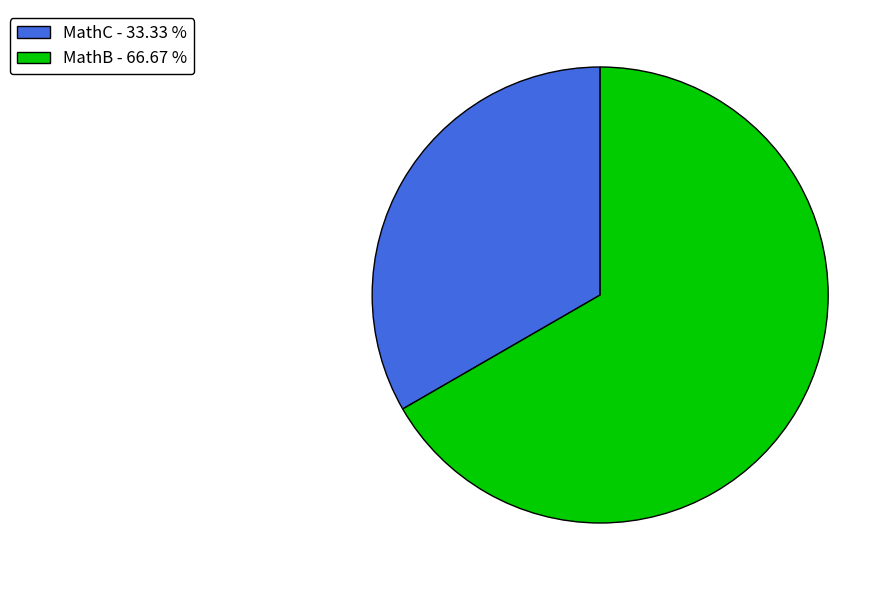

What is the ratio of the value at MathB to the value at MathC?

2.0